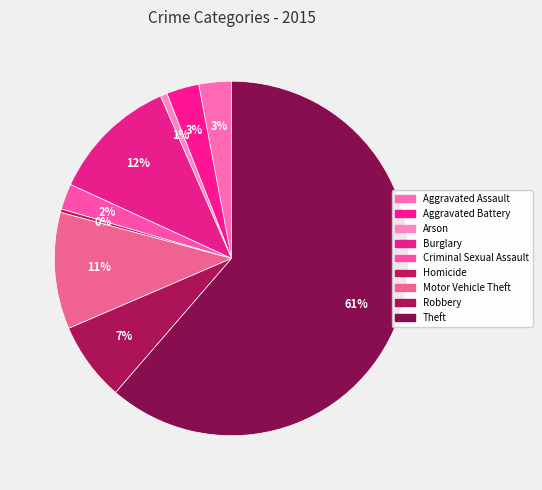

Between Theft and Motor Vehicle Theft, which is larger?

Theft